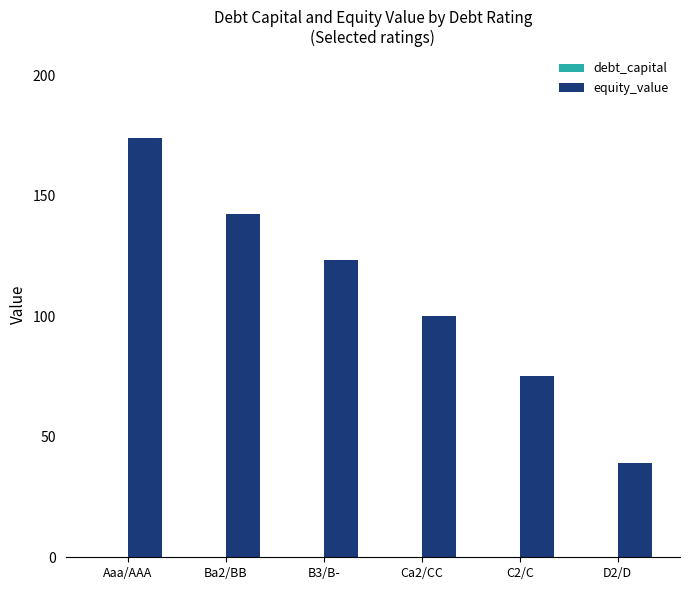

What value does the equity_value series have at C2/C?

75.3